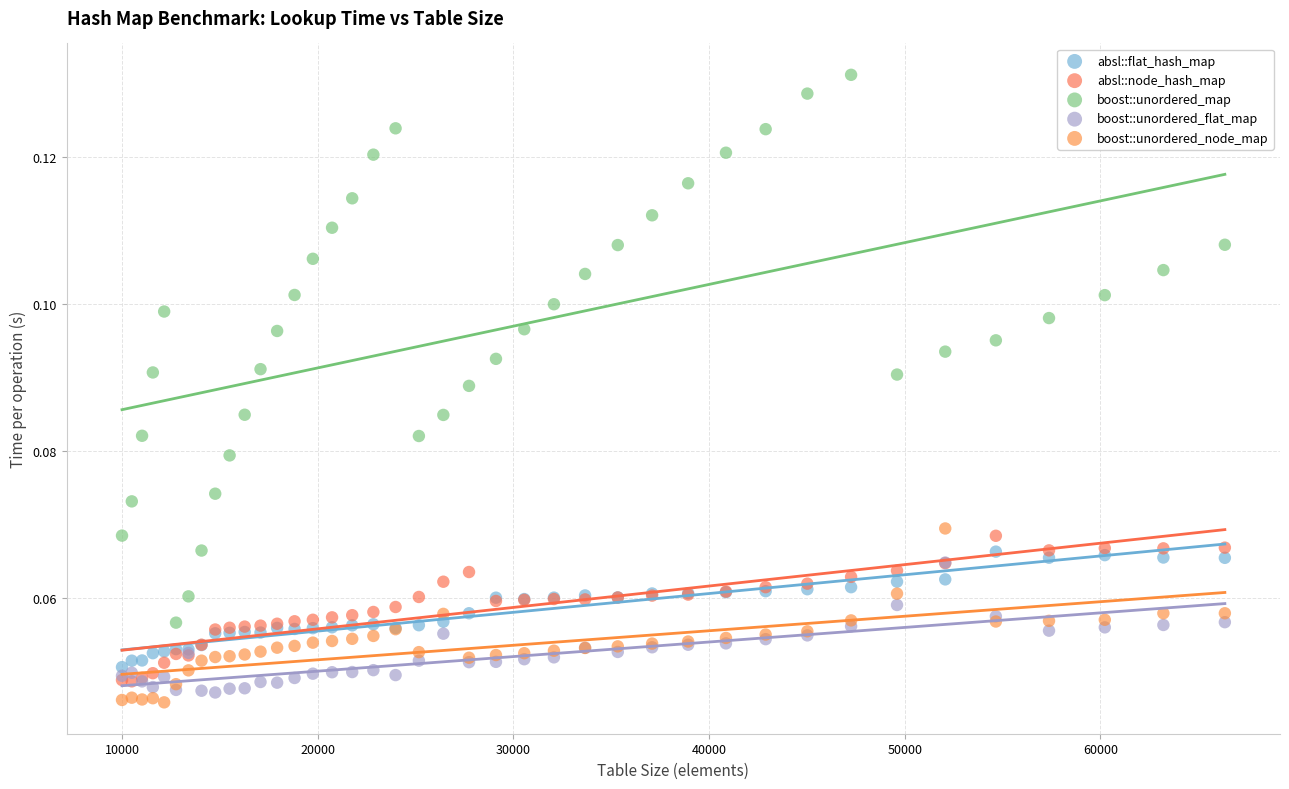

Which series reaches the minimum Y coordinate?

boost::unordered_node_map